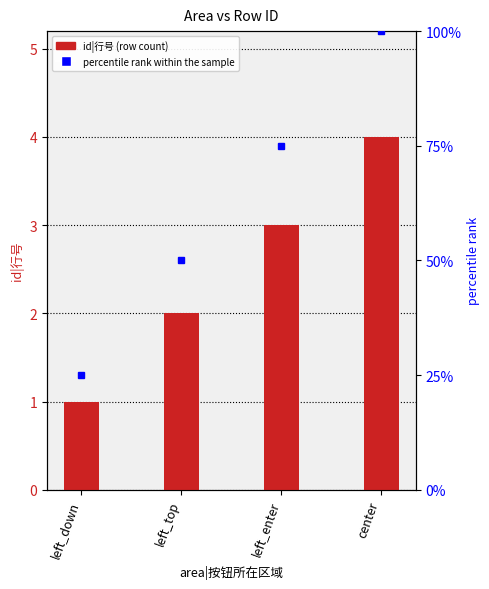

Reading right to left, list all the values displayed in this chart.

4	3	2	1